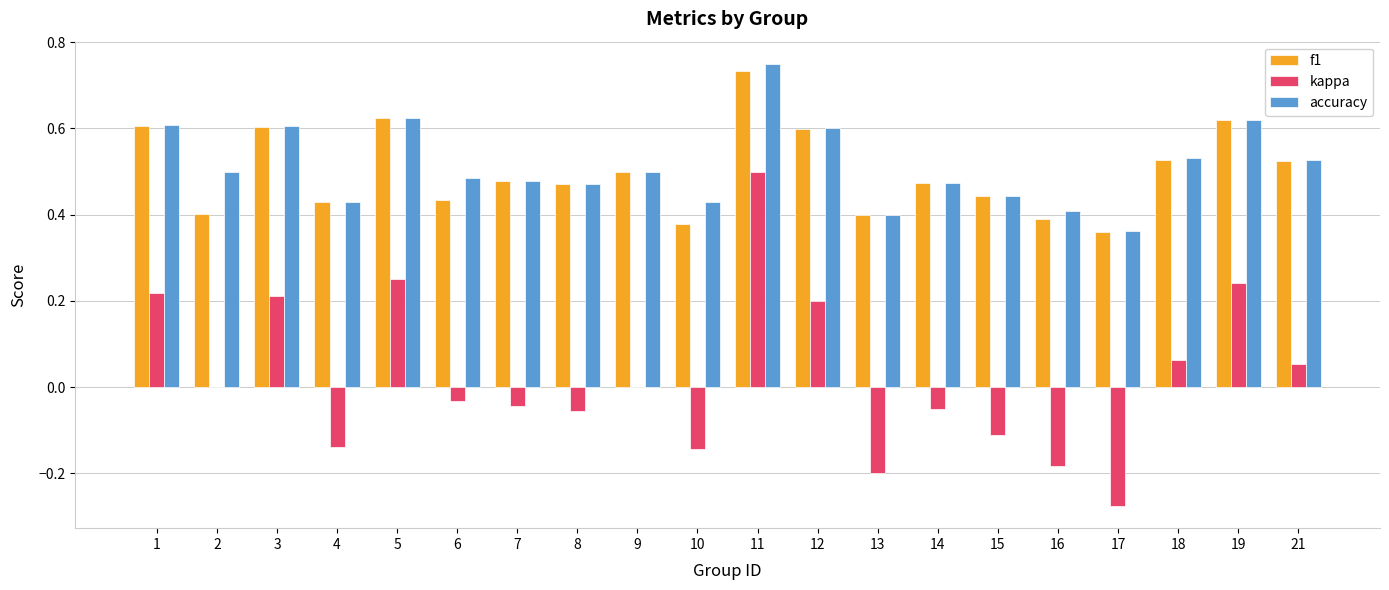

Between 12 and 18, which series saw the biggest shift?

kappa